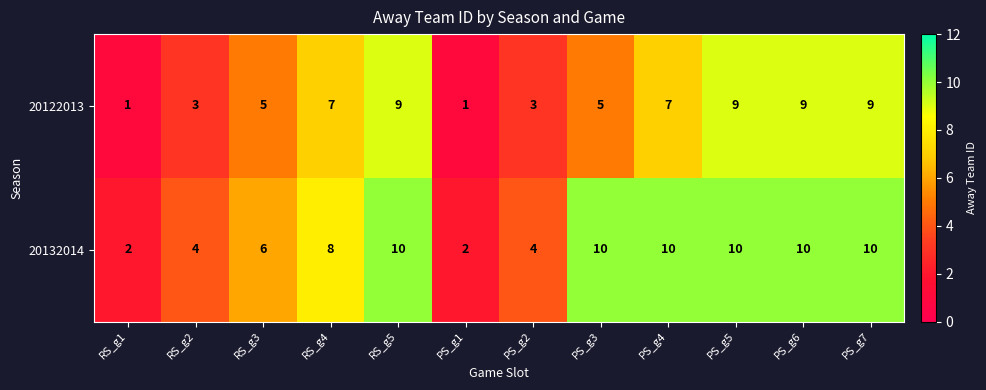

List the series in order of their peak value, highest first.

20132014, 20122013